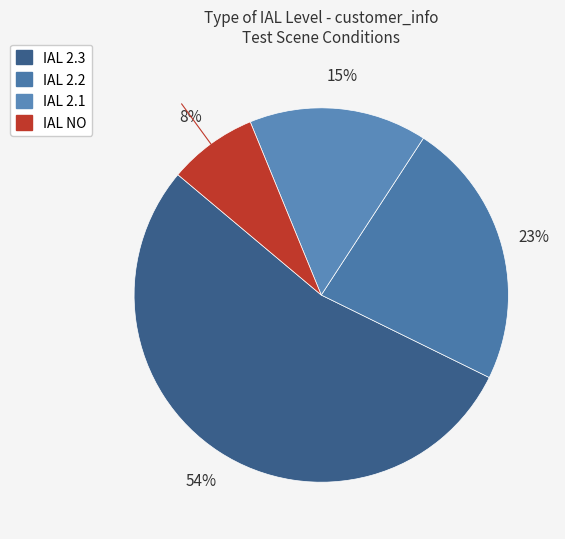

How many slices are in this pie chart?

4